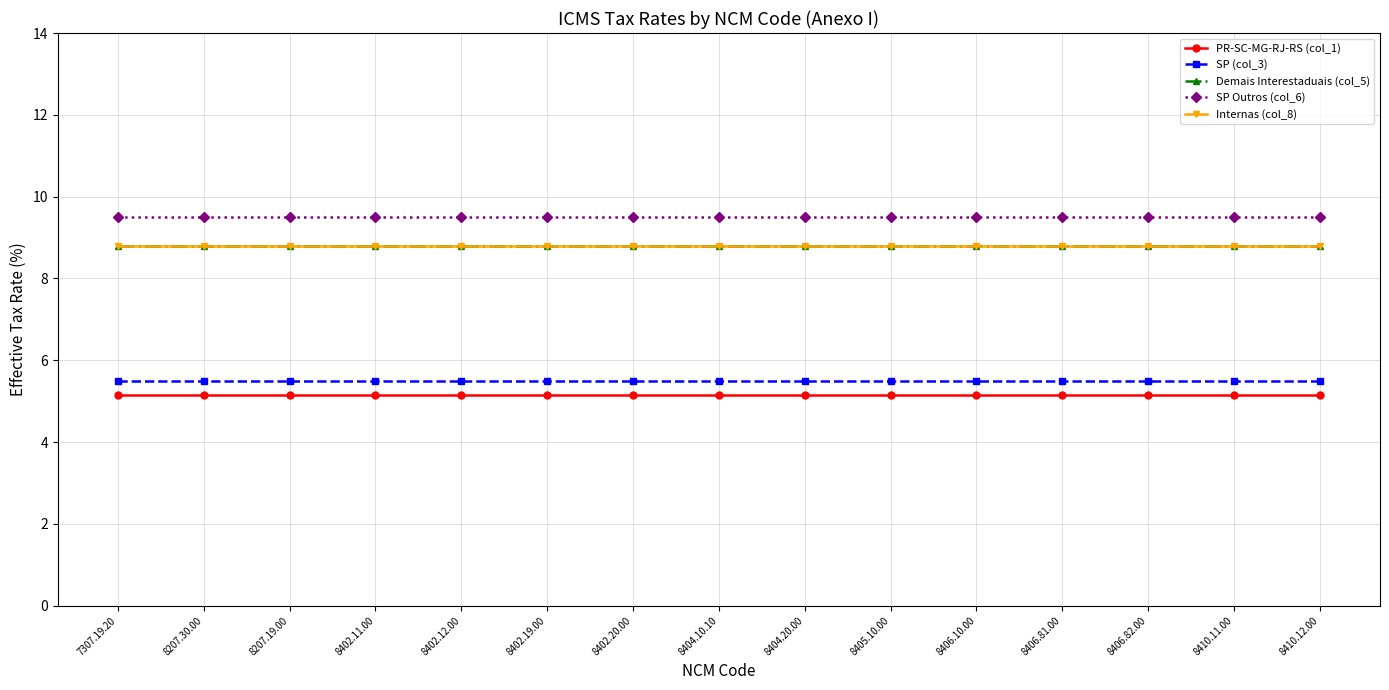

Does the chart have visible grid lines?

Yes